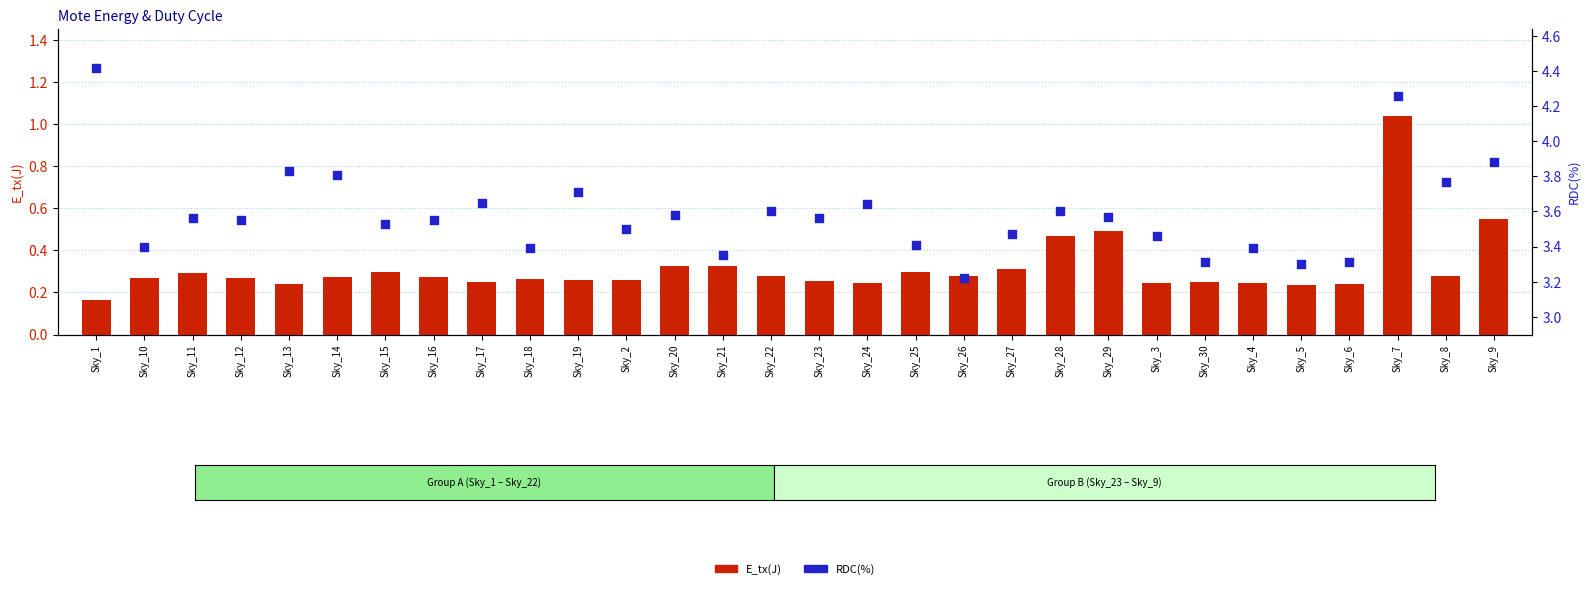

At how many categories does at least one series exceed 1?

30